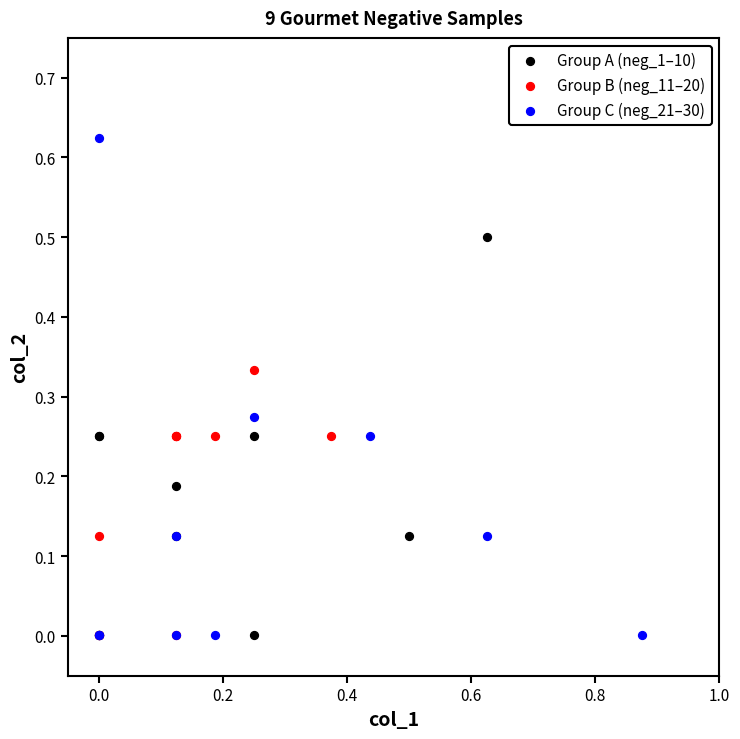

What are all the series names shown in the legend?

Group A (neg_1–10), Group B (neg_11–20), Group C (neg_21–30)